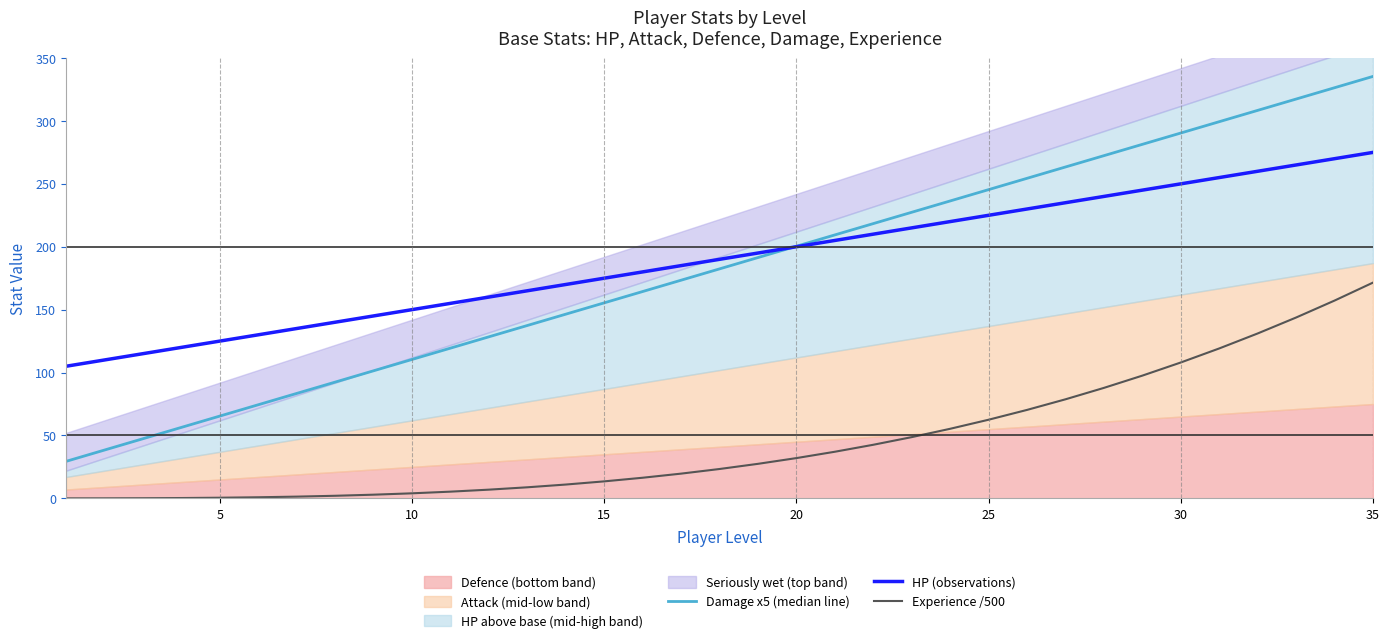

The value of Experience /500 at 8 is 1.4. True or false?

False